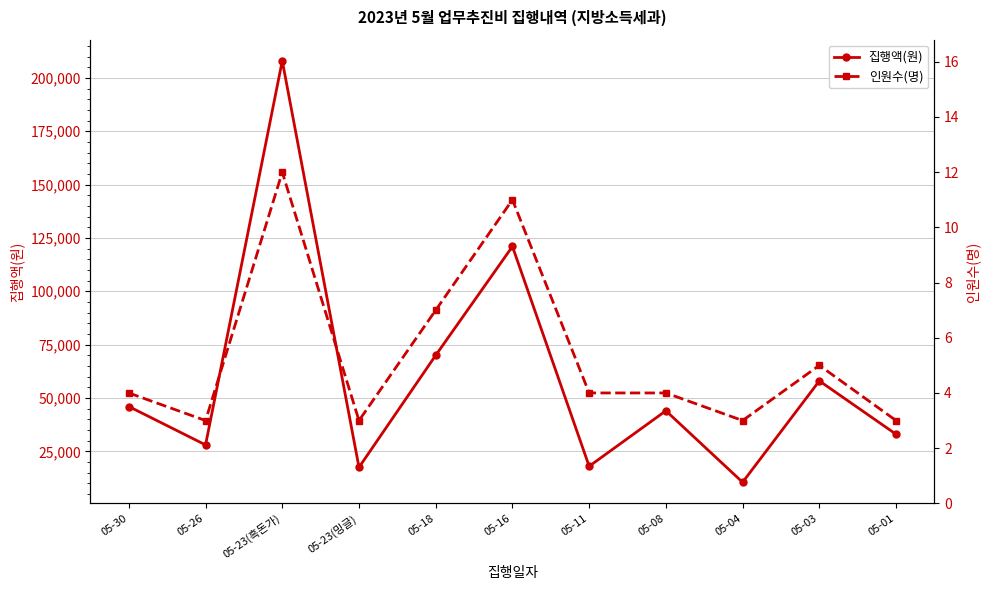

Where does the 인원수(명) series first go above 4?

05-23(흑돈가)